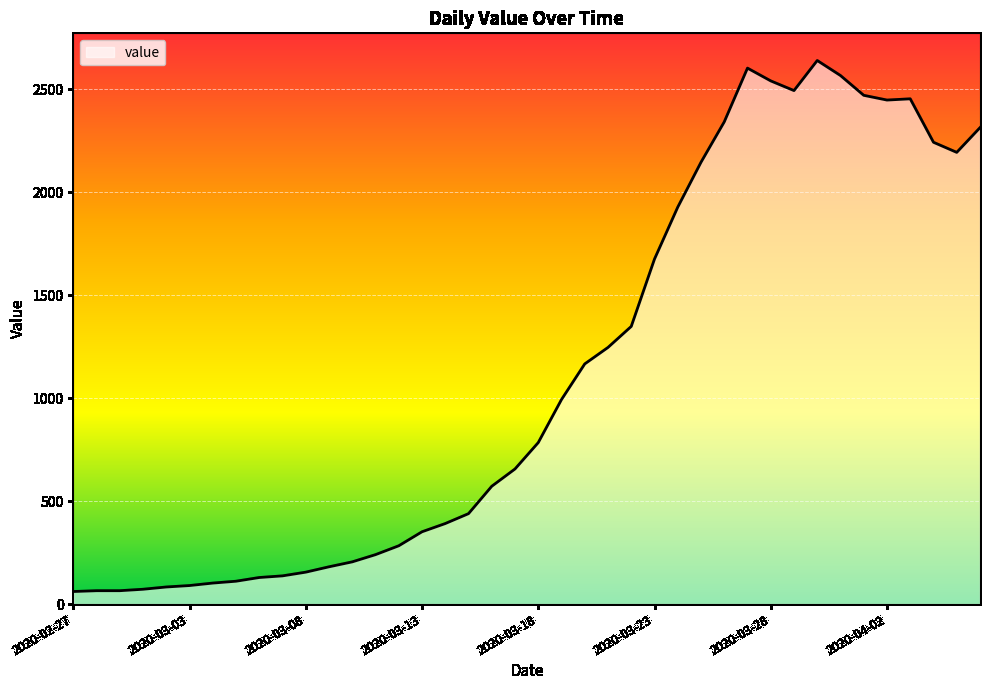

What is the maximum value shown in the chart?

2639